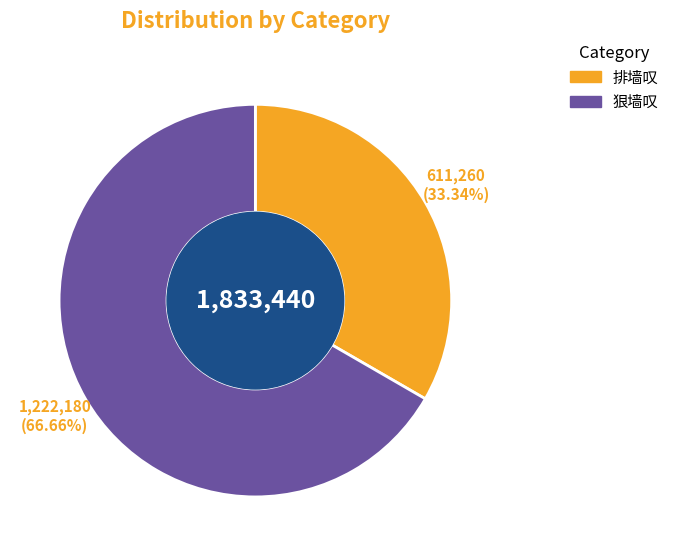

What is the ratio of the value at 排墙叹 to the value at 狠墙叹?

0.5